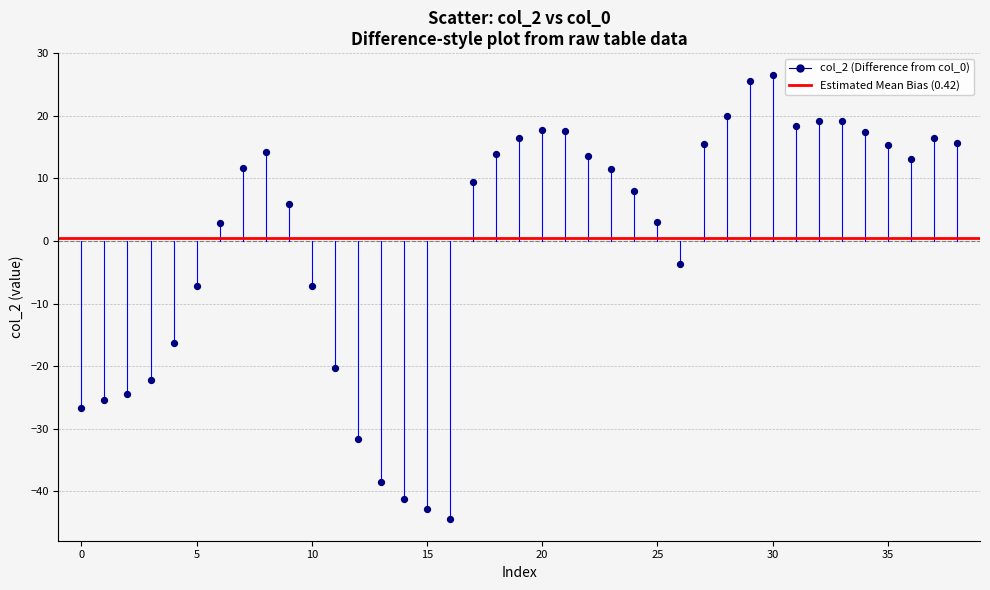

What is the range of Y values (max minus min)?

70.8